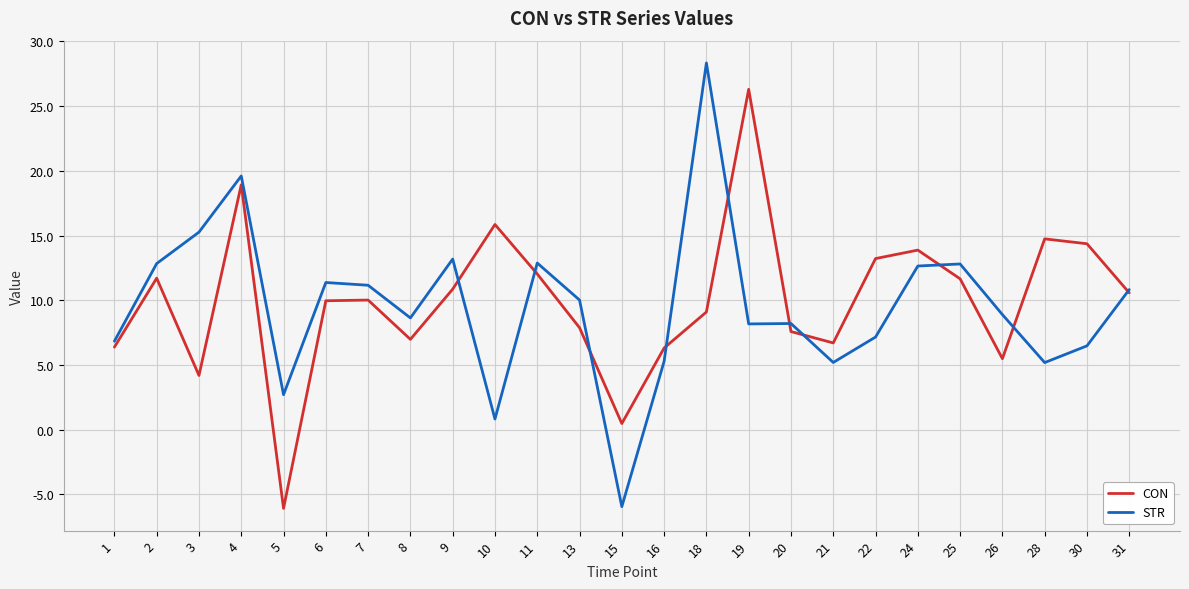

The value of STR at 24 is 22.7. True or false?

False